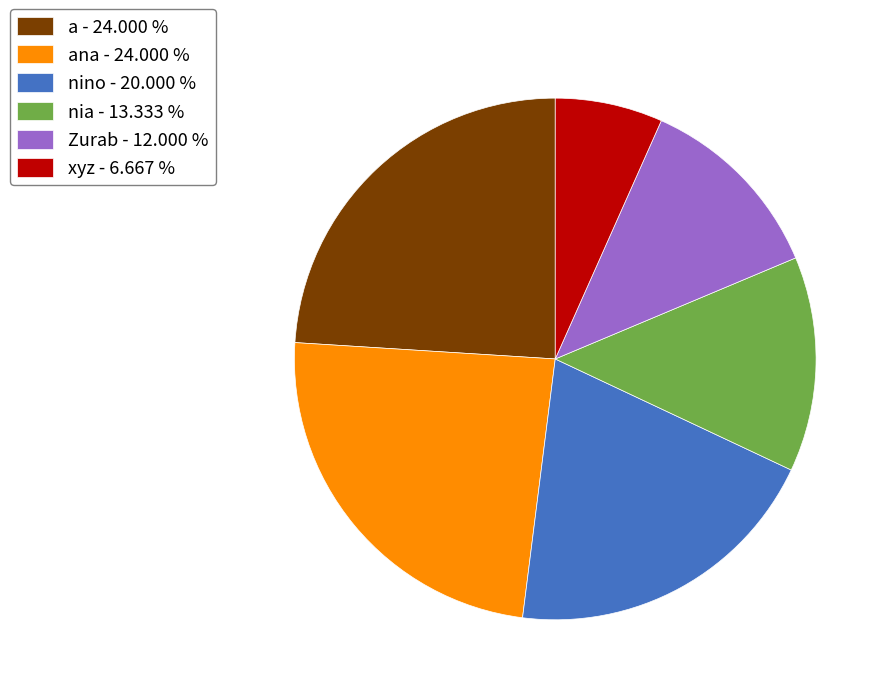

Approximately how many times larger is the value at a - 24.000 % compared to nia - 13.333 %?

1.8